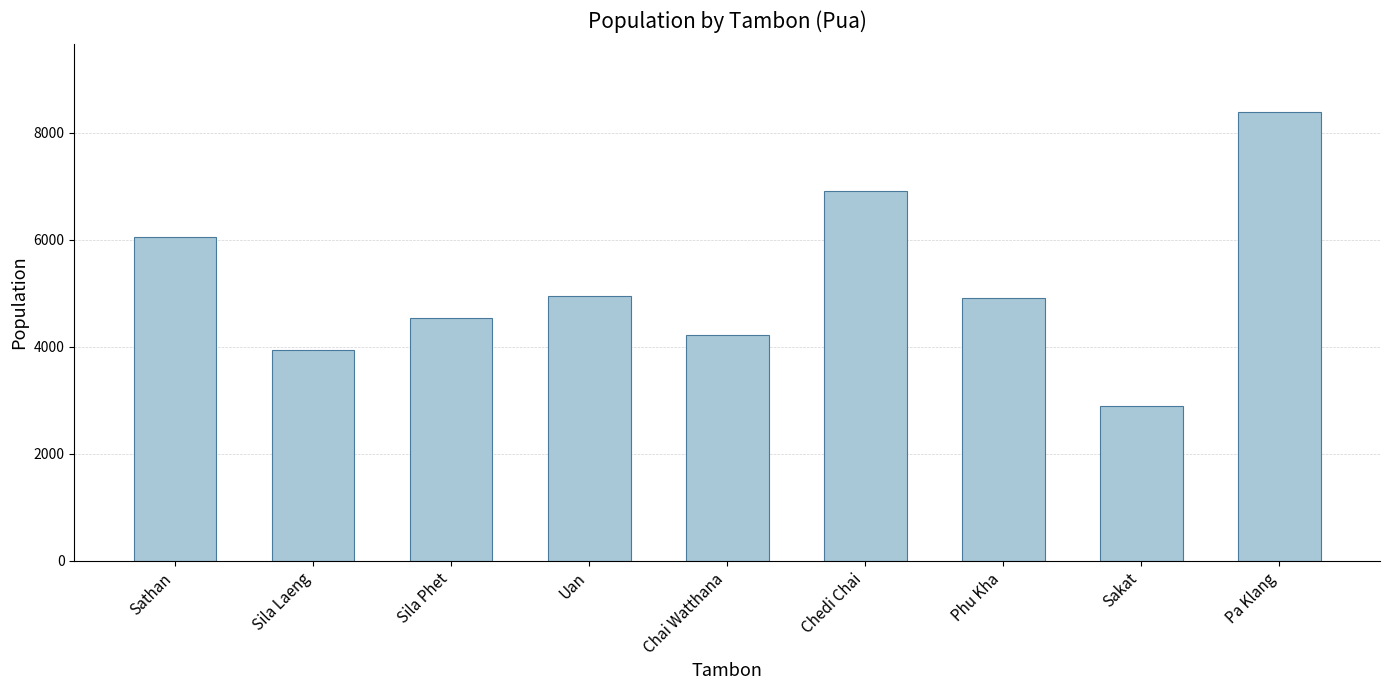

At which category does the chart reach its minimum across all series?

Sakat